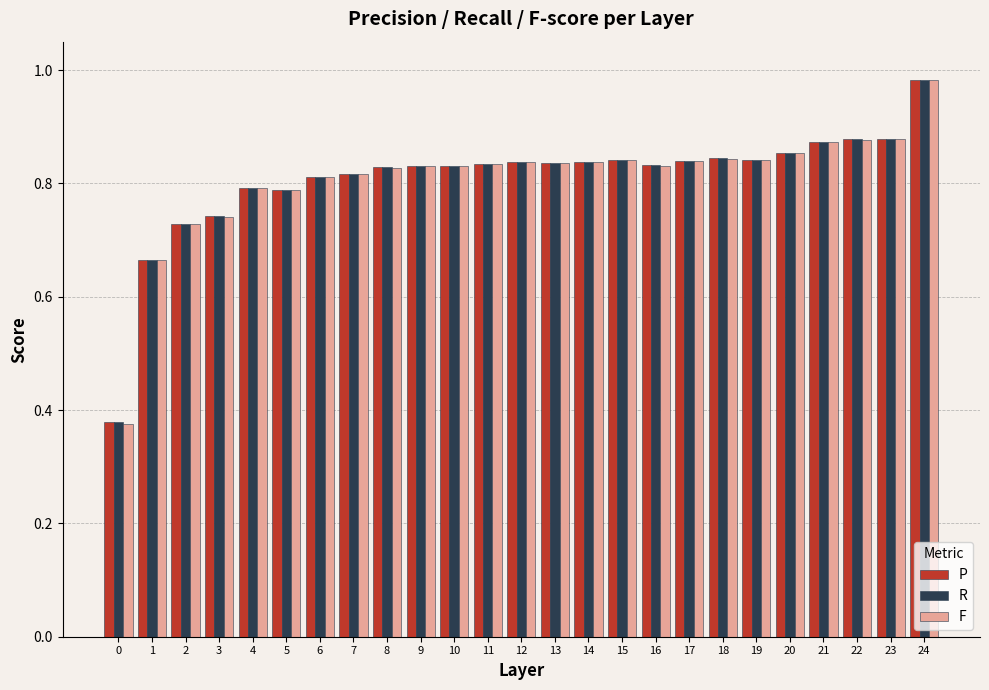

The P series shows 0.5 at 20. True or false?

False